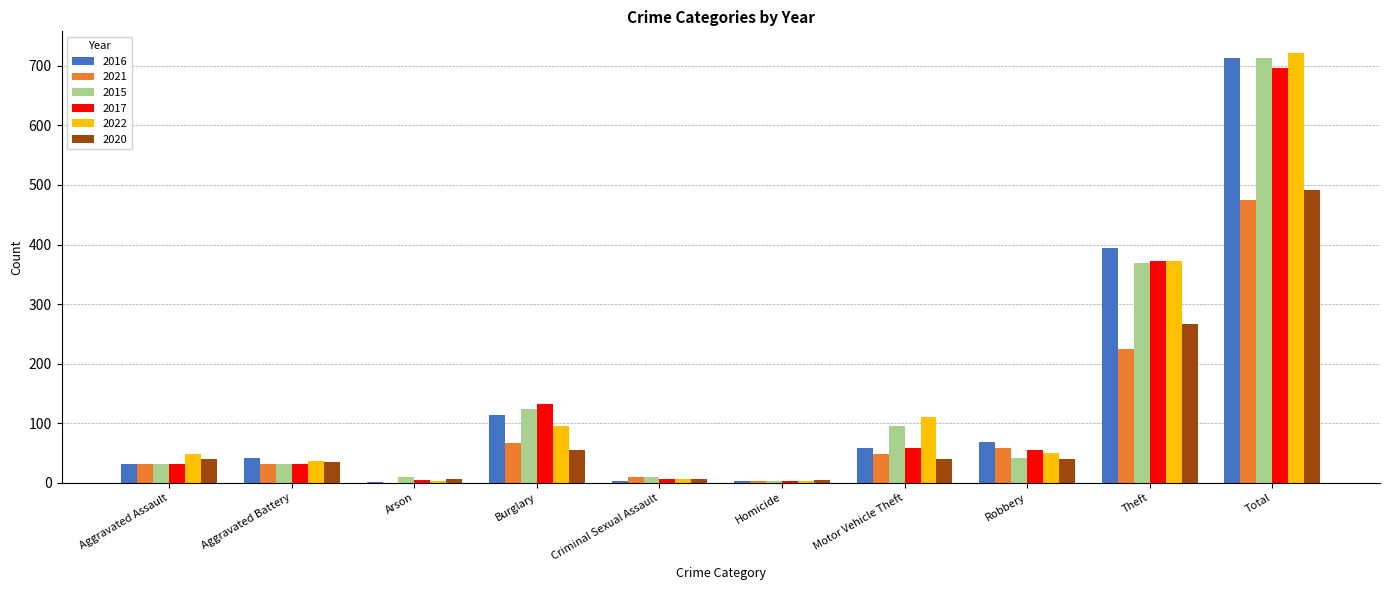

Which label corresponds to the largest value in the chart?

Total